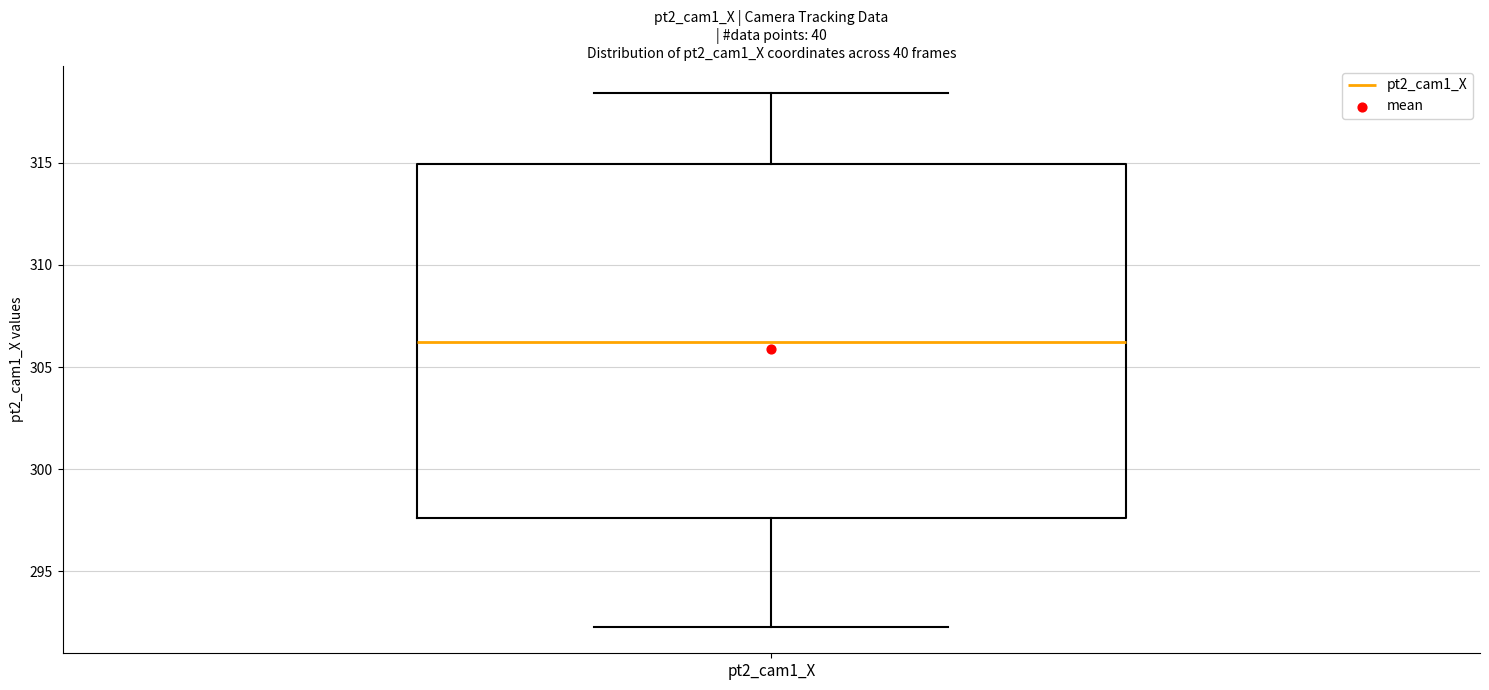

Read this box plot against the y-axis: the position of the median line, the range covered by the box, and the ends of both whiskers. The values are not printed on the chart, so give them approximately, as read against the axis.

median 306.0, box 297.5 to 315.0, whiskers 292.5 to 318.5